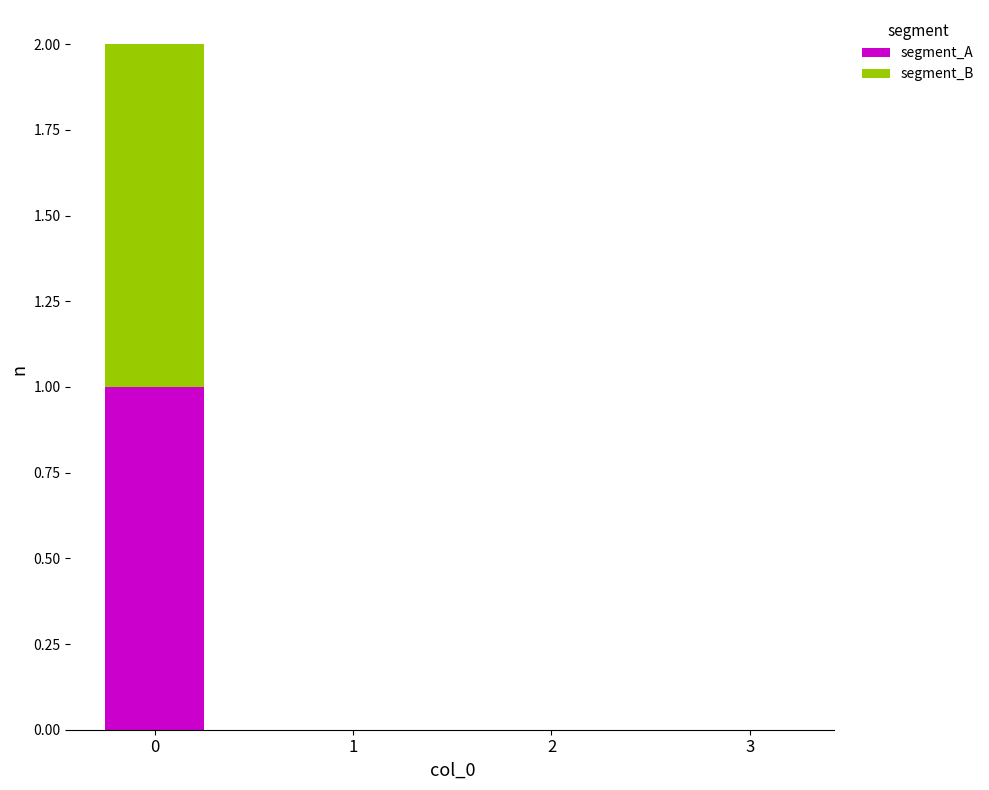

The value of segment_A at 2 is -1. True or false?

False